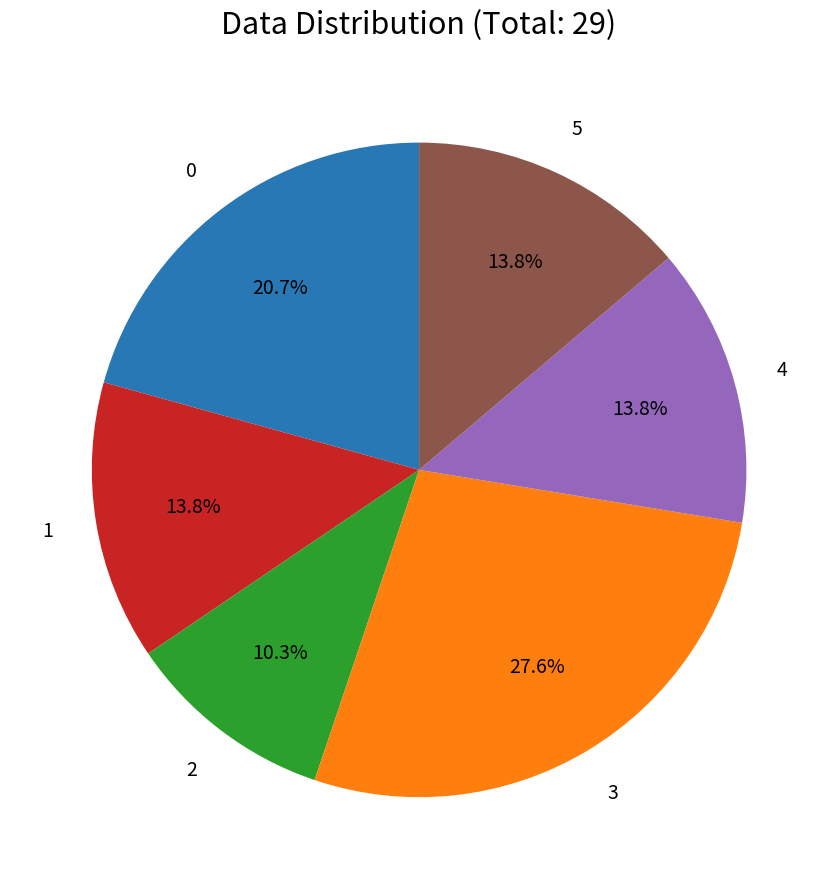

Combined, do 1 and 2 account for over 50%?

No